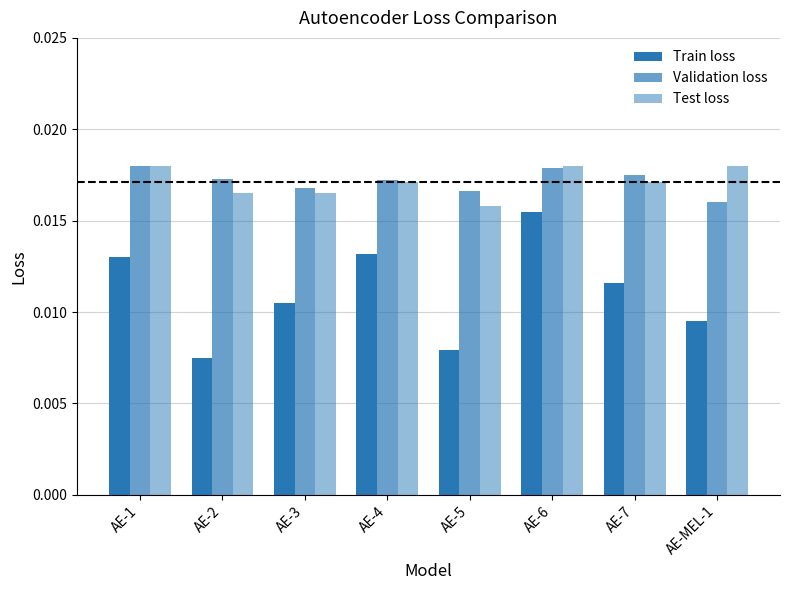

How many groups of bars are there?

8